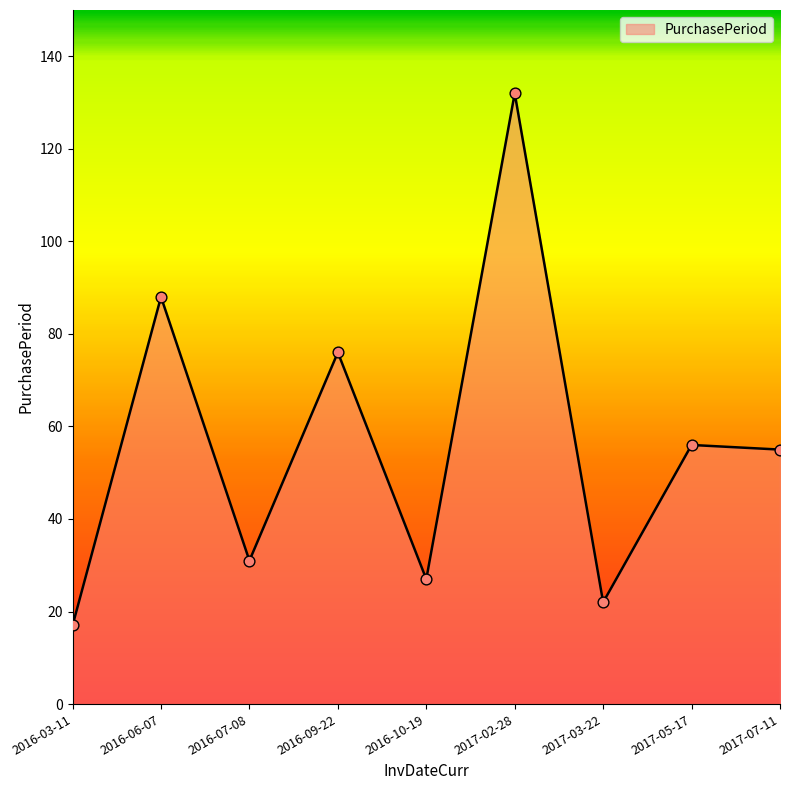

What is the ratio of the value at 2017-05-17 to the value at 2016-10-19?

2.1